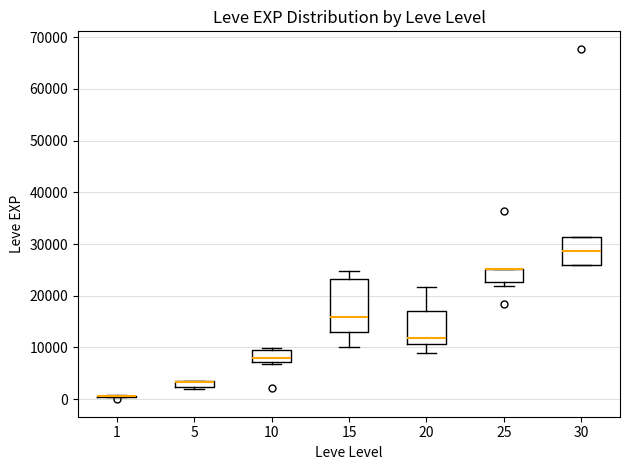

Which box is the tallest, from its lower edge to its upper edge?

15